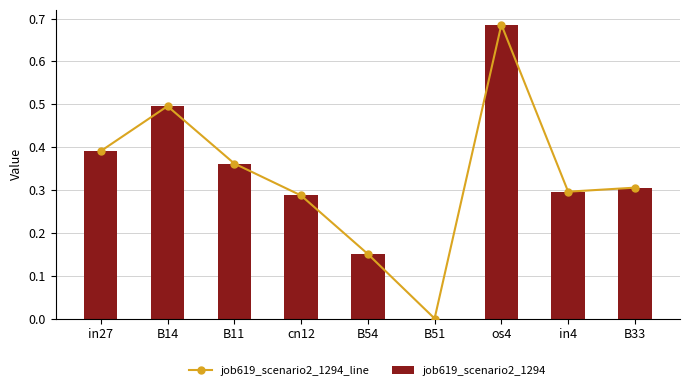

Does the chart contain stacked bars?

No